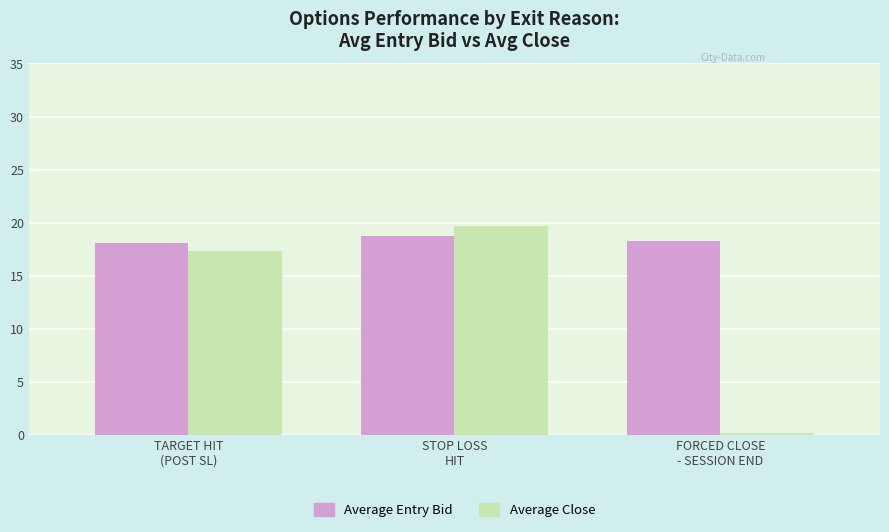

Which series has the largest range (max minus min)?

Average Close